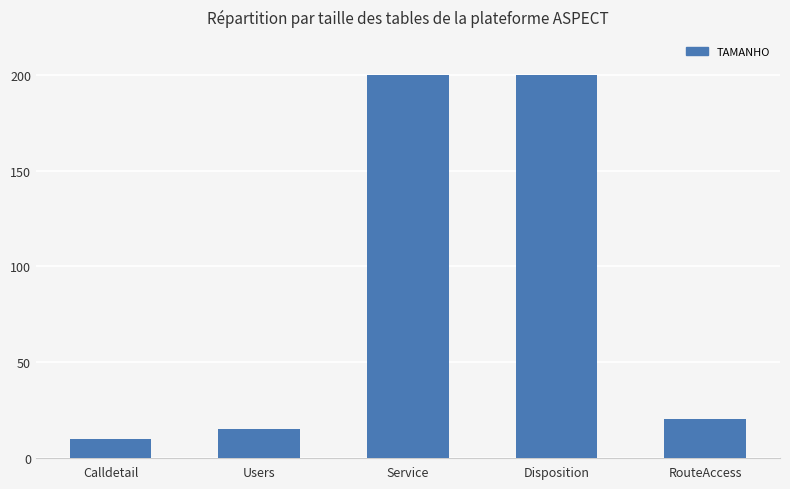

What position from the right is Disposition?

2